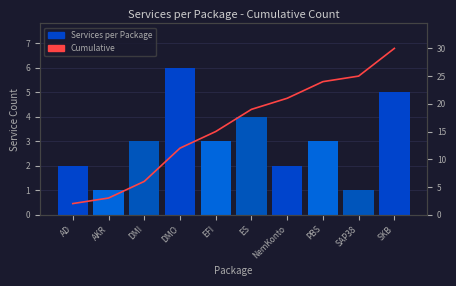

List the labels in order of Services per Package value, smallest first.

AKR, SAP38, AD, NemKonto, DMI, EFI, PBS, ES, SKB, DMO